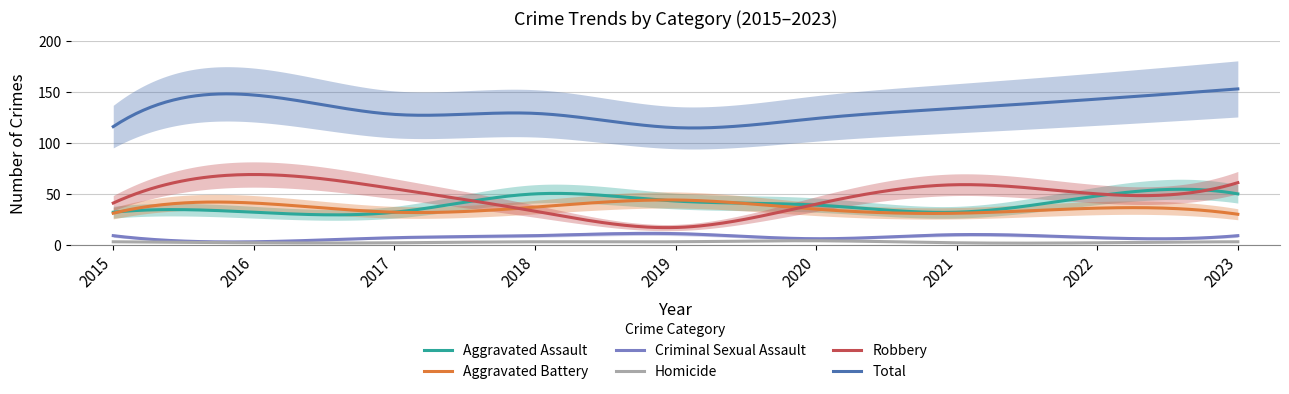

True or false: Aggravated Assault and Criminal Sexual Assault cross at least once.

False